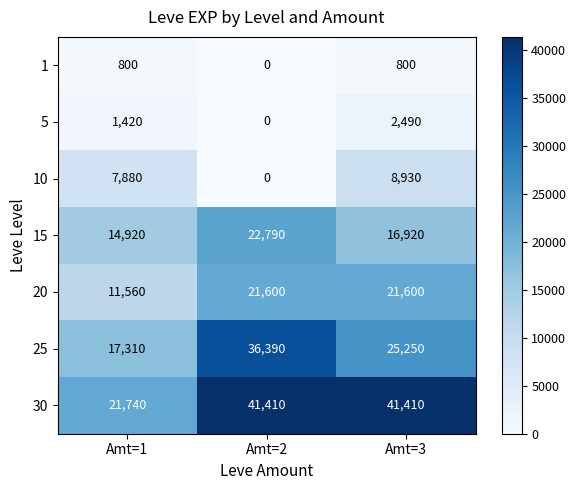

What is the average value of the 5 series?

1303